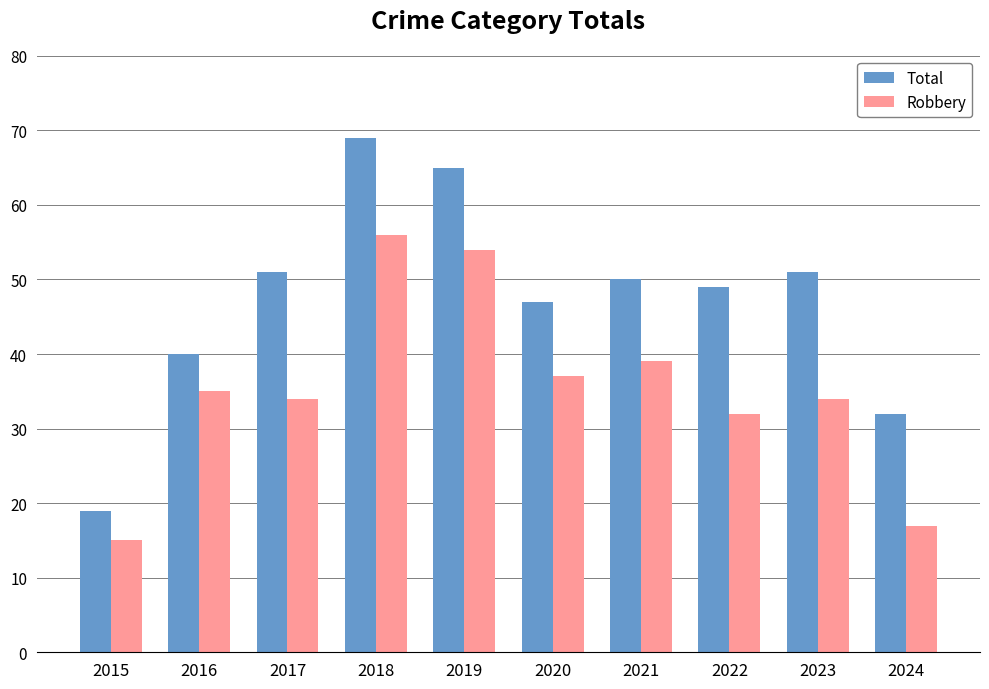

What is the maximum value for Total?

69